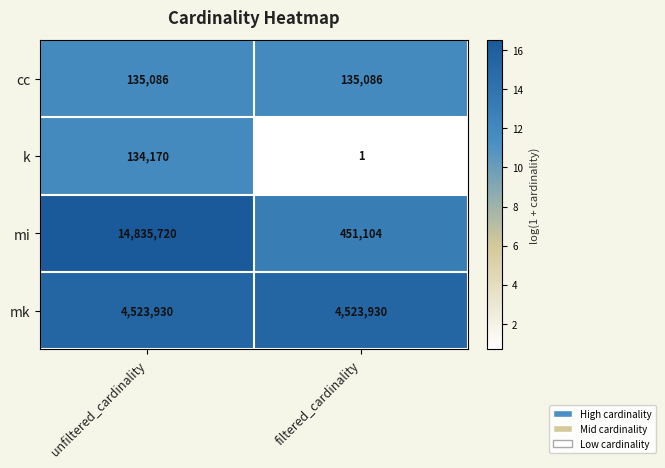

The cc series shows 58585 at filtered_cardinality. True or false?

False